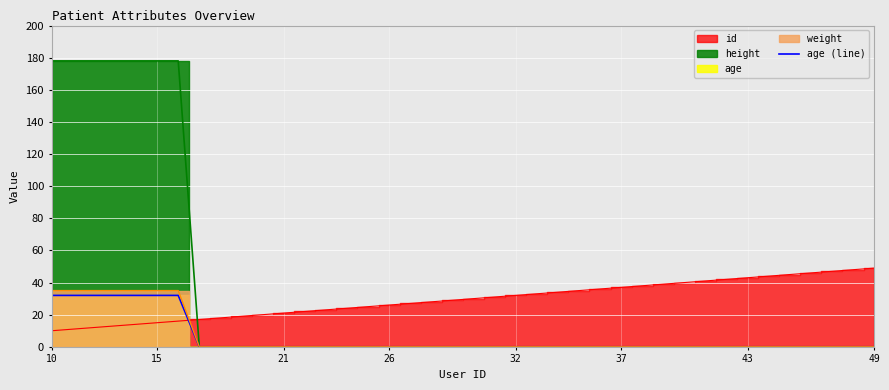

True or false: there are more than 1 points higher than both neighbors.

False